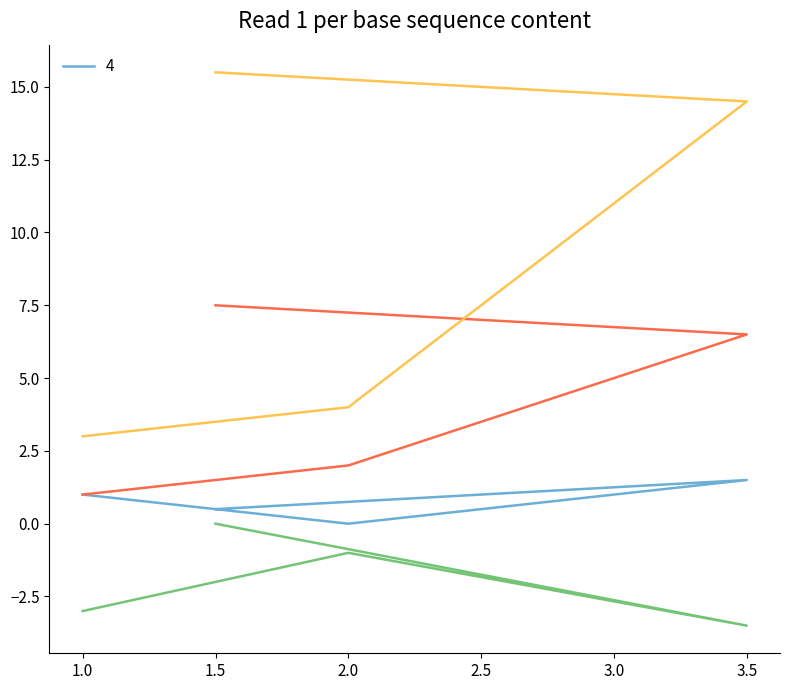

True or false: 4 and _1 intersect in this chart.

False